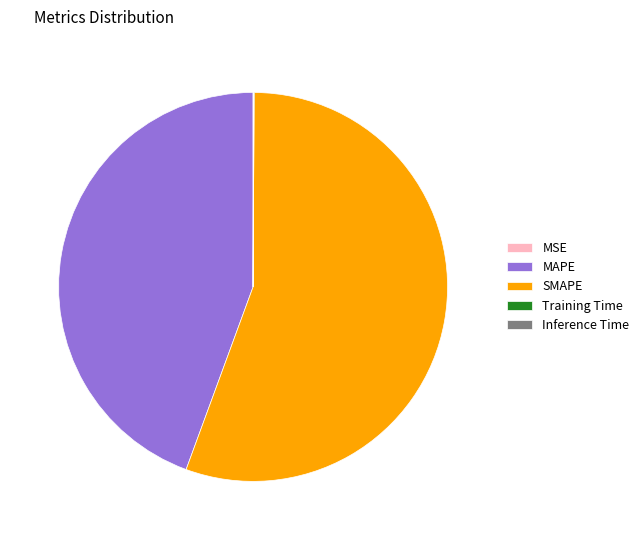

Which category has the biggest portion of the pie?

SMAPE